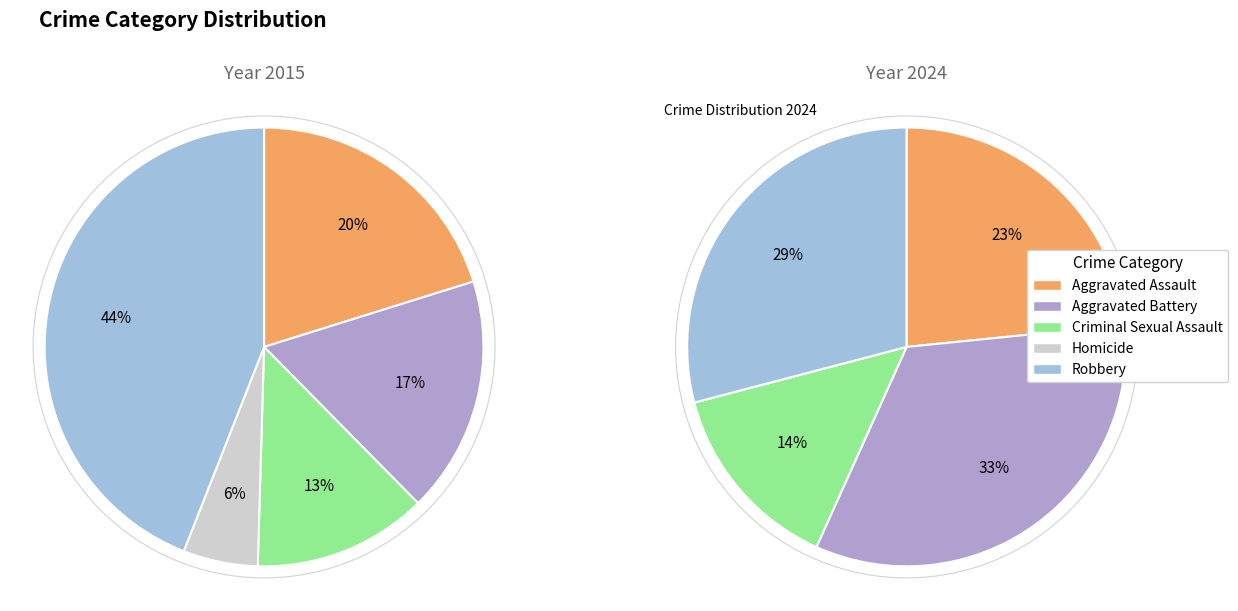

Count the number of slices in the pie.

5